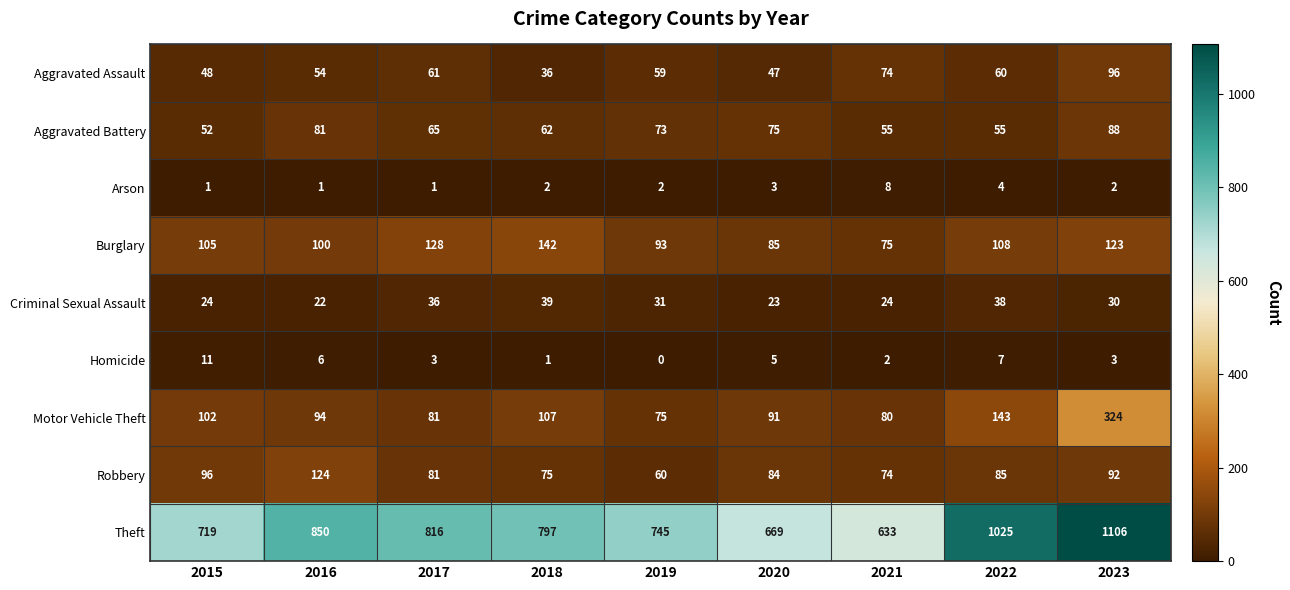

What is the greatest value displayed?

1106